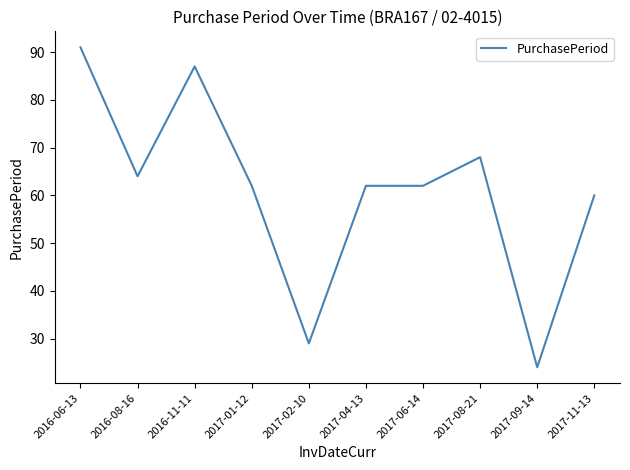

Which category has the lowest value across all series?

2017-09-14